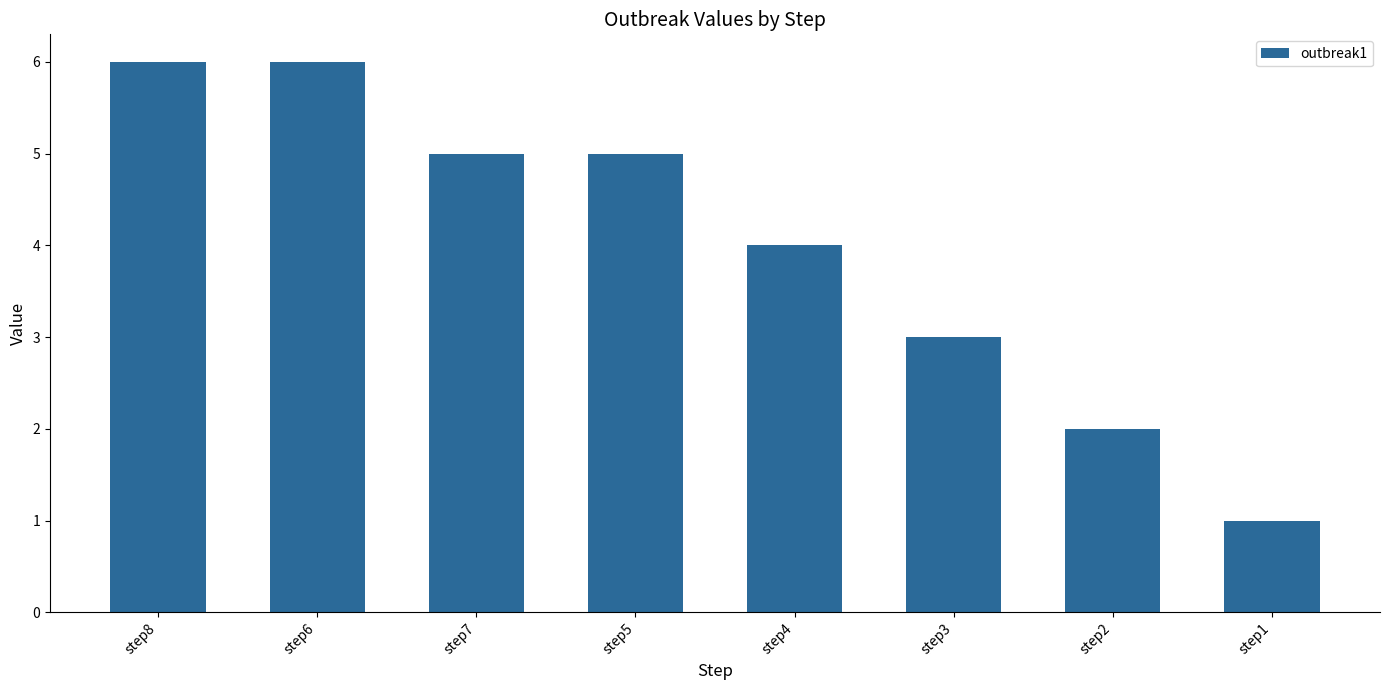

What is the sum of the values at step1 and step8?

7